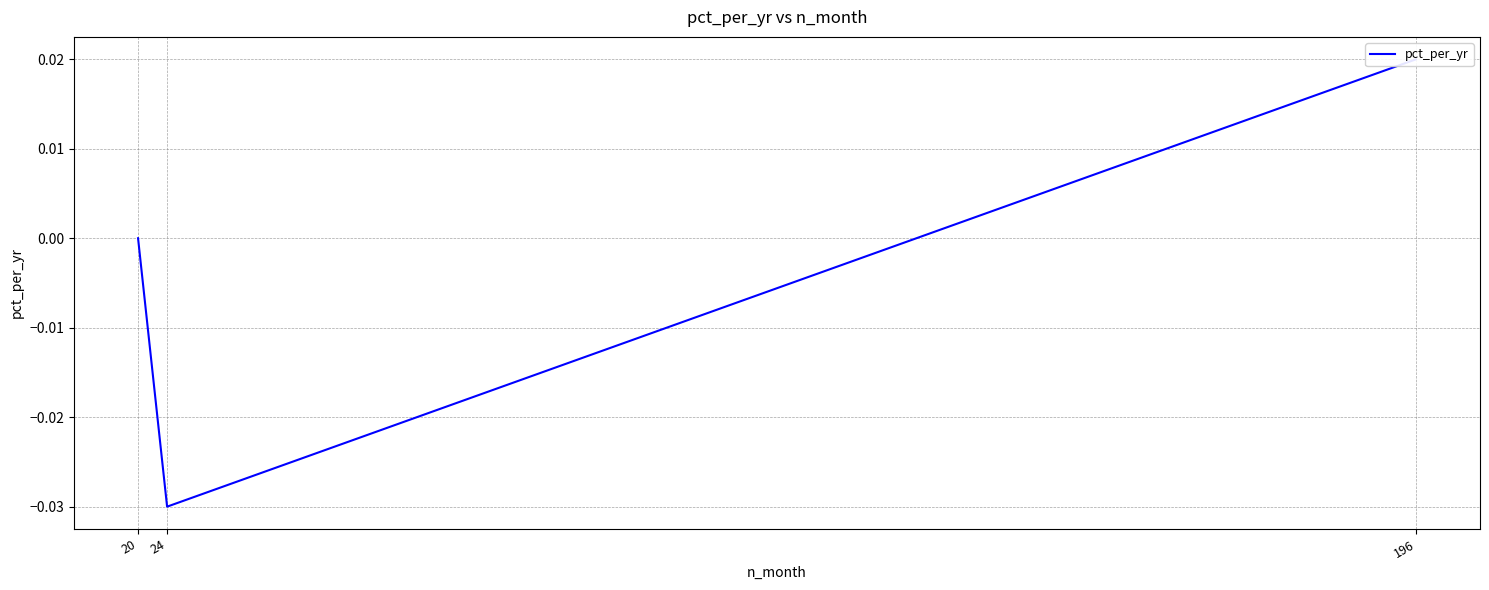

What is the change in value from 24 to 196?

+0.1